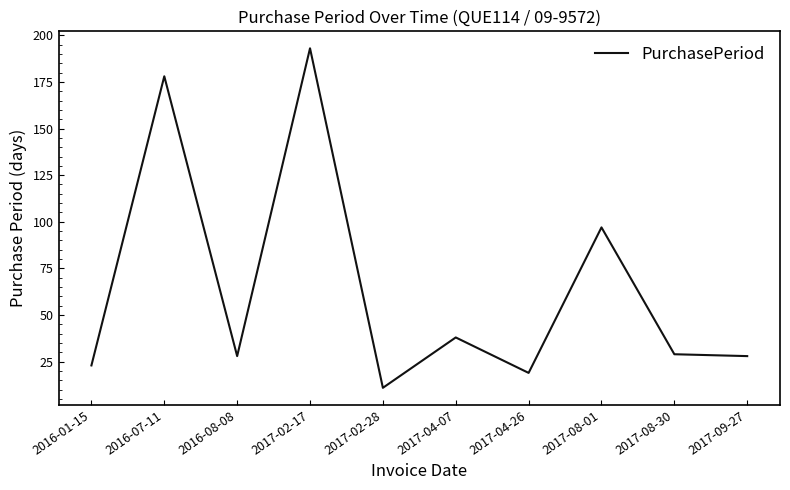

The value at 2017-09-27 is 9. True or false?

False